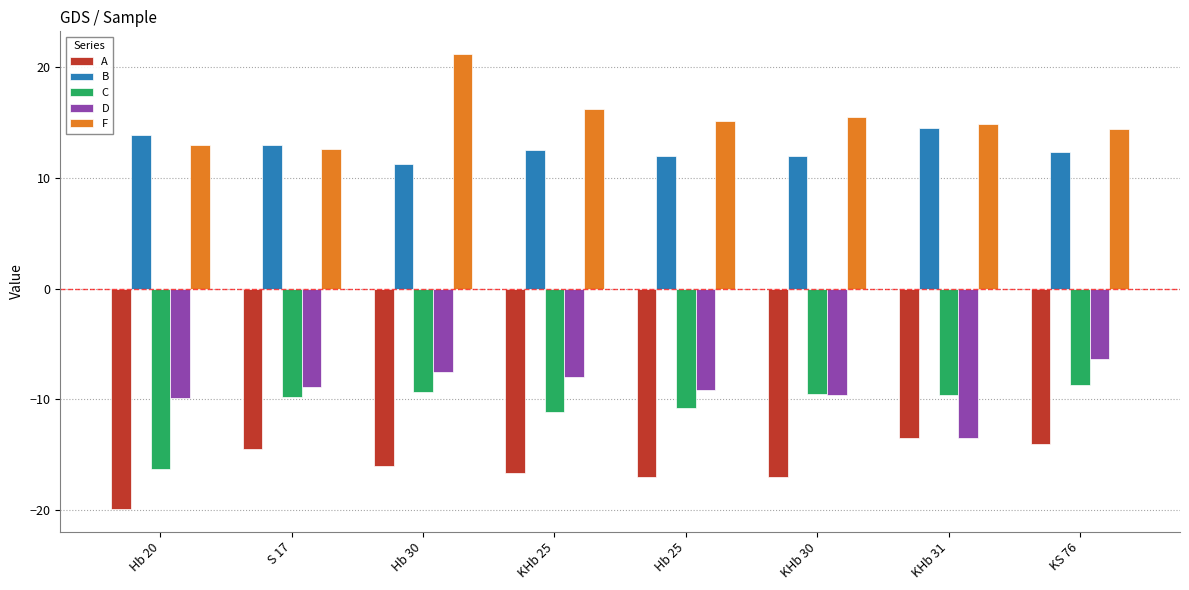

Is it true that C equals -10.8 at Hb 25?

True